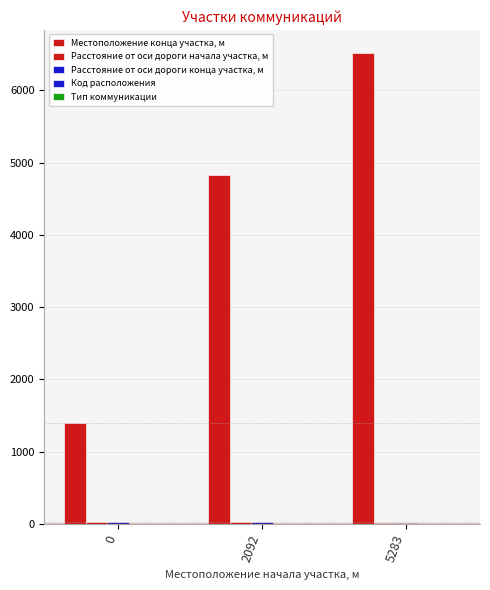

How many series are shown in this chart?

5